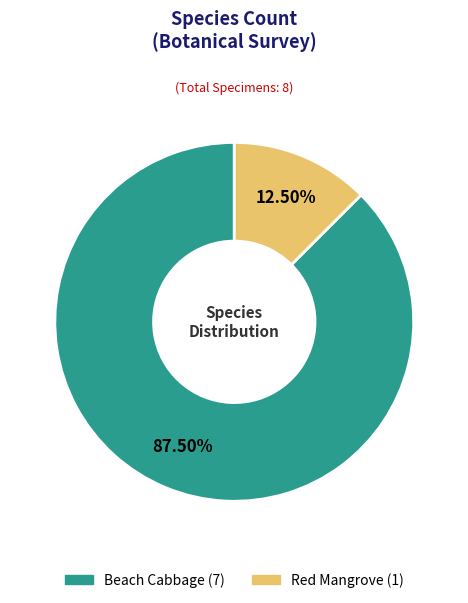

How many slices are in this pie chart?

2